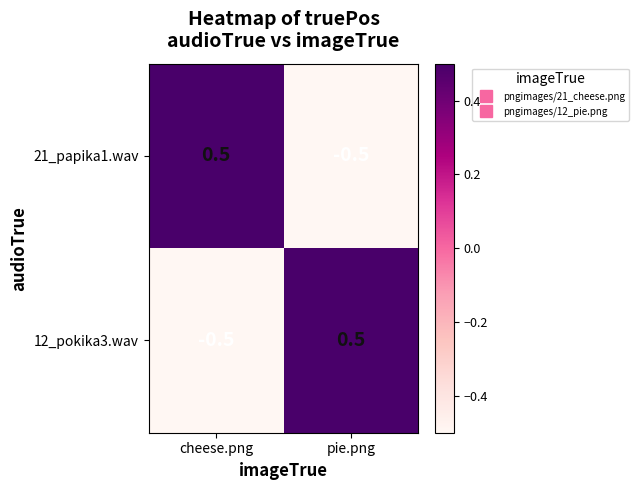

At which label does 12_pokika3.wav reach its minimum?

cheese.png